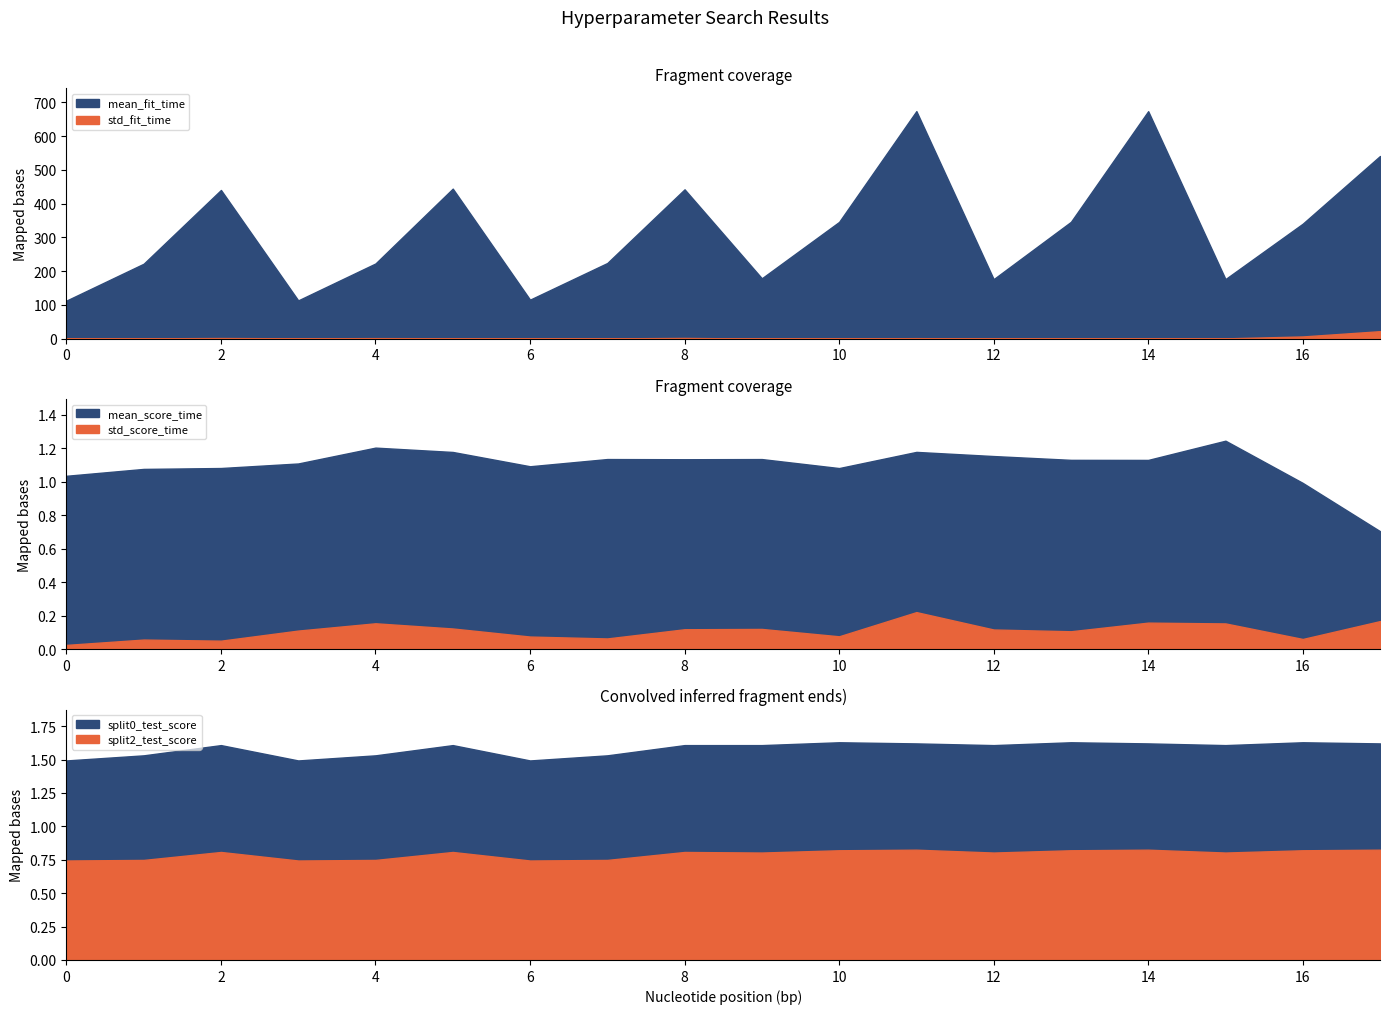

Is it true that mean_score_time equals 1.0 at 16?

True